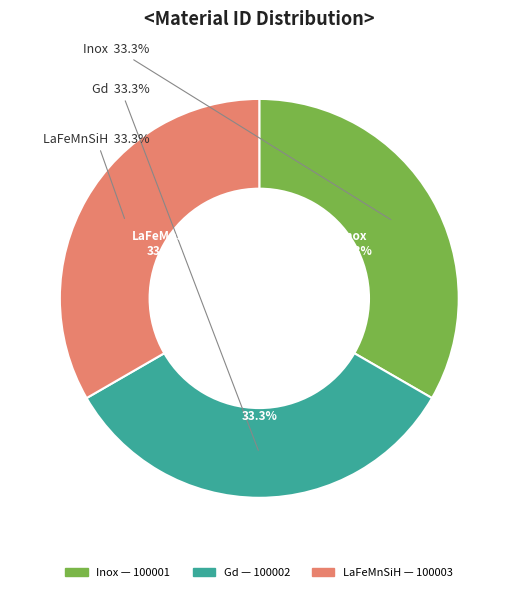

Do Inox and Gd together represent more than half of the pie?

Yes